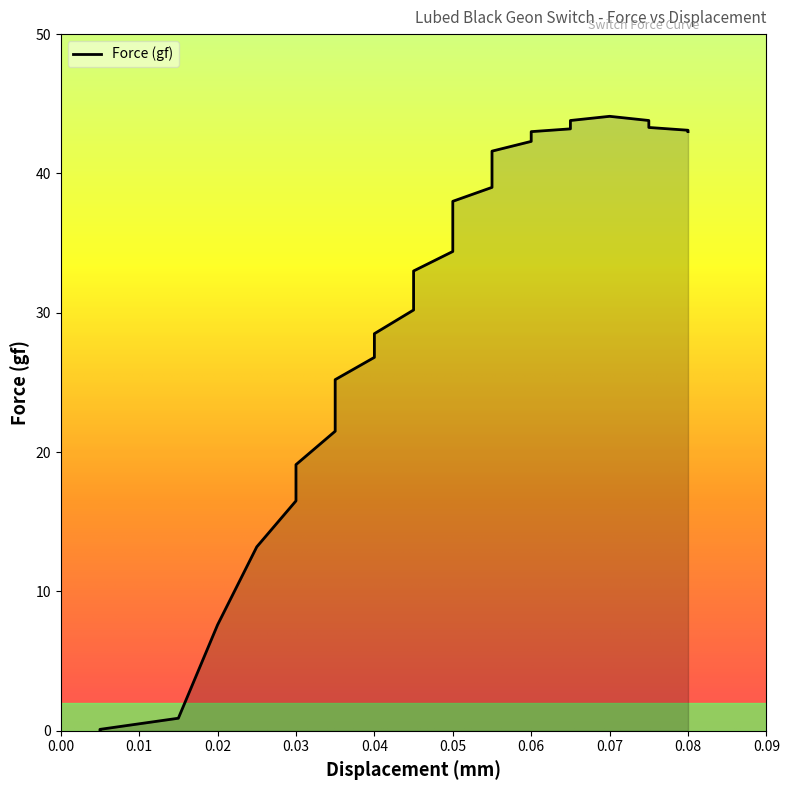

What is the sum of all values?

1147.5